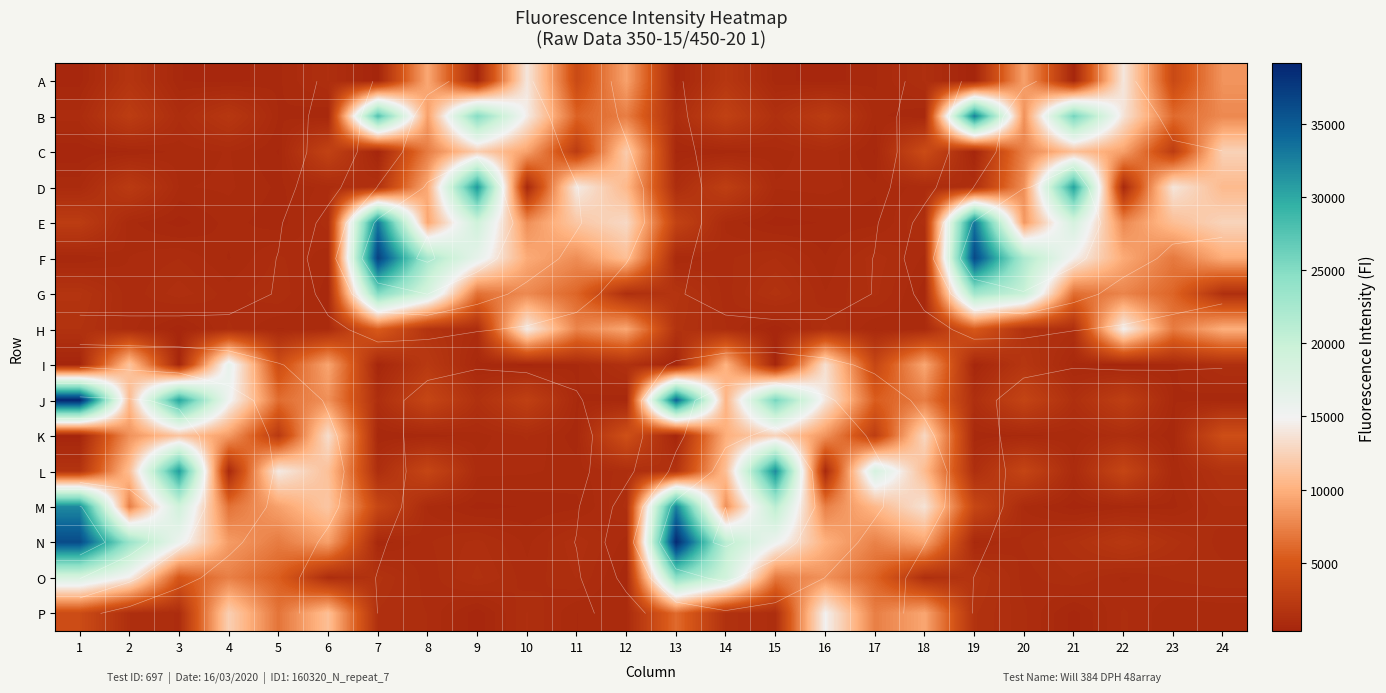

What is the total value across all series at 11?

66609